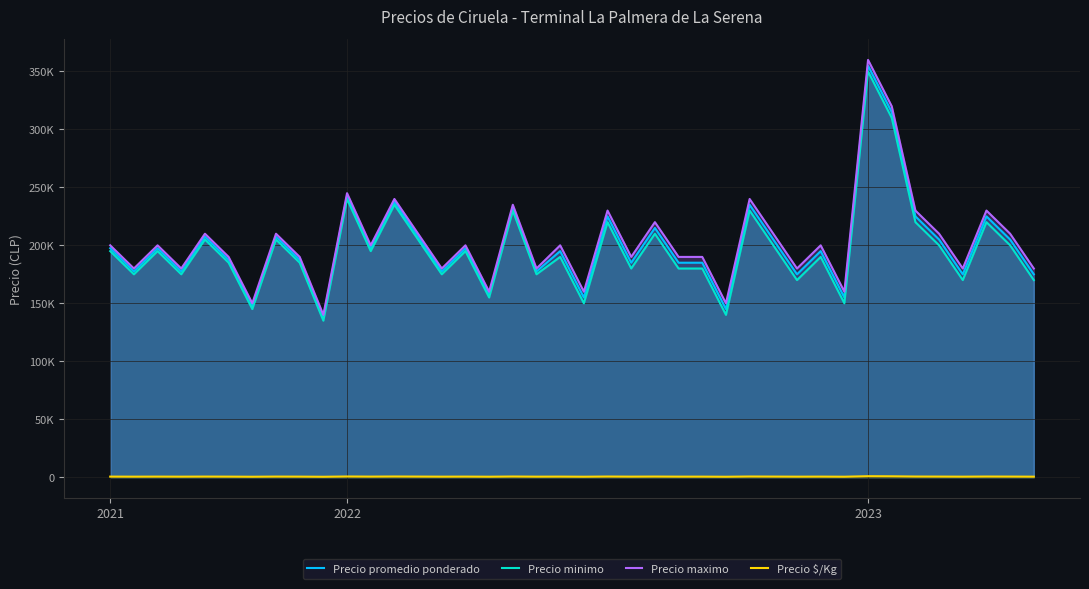

Reading right to left, extract all data points from this chart.

Precio promedio ponderado: 175000	205000	225000	175000	205000	225000	315000	355000	155000	195000	175000	205000	235000	145000	185000	185000	215000	185000	225000	155000	195000	177500	232500	157500	197500	177500	207500	237500	197500	242500	137500	187500	207500	147500	187500	207500	177500	197500	177500	197500
Precio minimo: 170000	200000	220000	170000	200000	220000	310000	350000	150000	190000	170000	200000	230000	140000	180000	180000	210000	180000	220000	150000	190000	175000	230000	155000	195000	175000	205000	235000	195000	240000	135000	185000	205000	145000	185000	205000	175000	195000	175000	195000
Precio maximo: 180000	210000	230000	180000	210000	230000	320000	360000	160000	200000	180000	210000	240000	150000	190000	190000	220000	190000	230000	160000	200000	180000	235000	160000	200000	180000	210000	240000	200000	245000	140000	190000	210000	150000	190000	210000	180000	200000	180000	200000
Precio $/Kg: 389	456	500	389	456	500	700	789	344	433	389	456	522	322	411	411	478	411	500	344	433	394	517	350	439	394	461	528	439	539	306	417	461	328	417	461	394	439	394	439